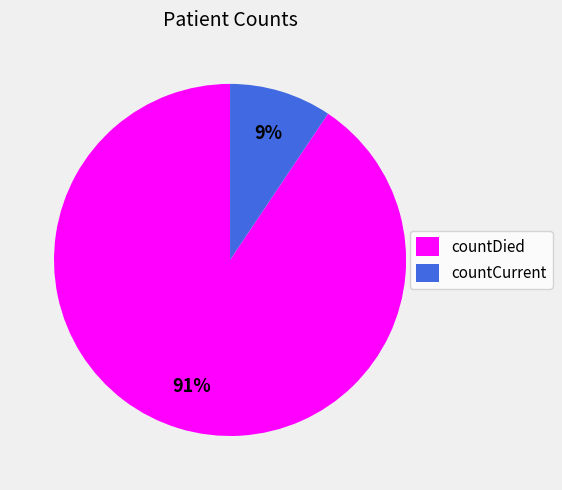

Between countDied and countCurrent, which is larger?

countDied